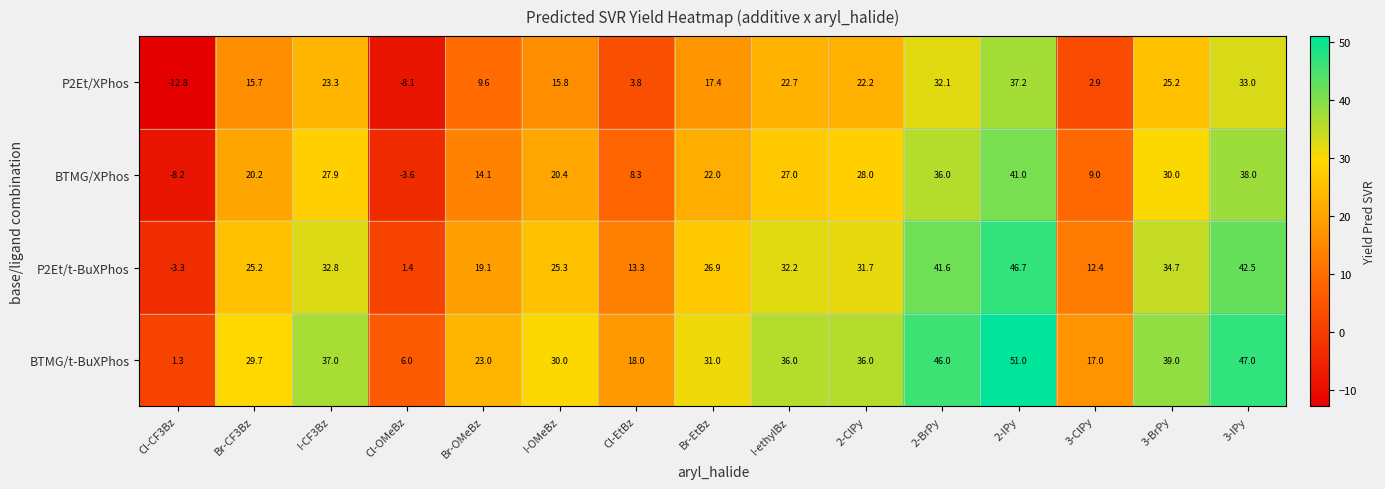

What is the difference between the highest and lowest values at Cl-EtBz?

14.2